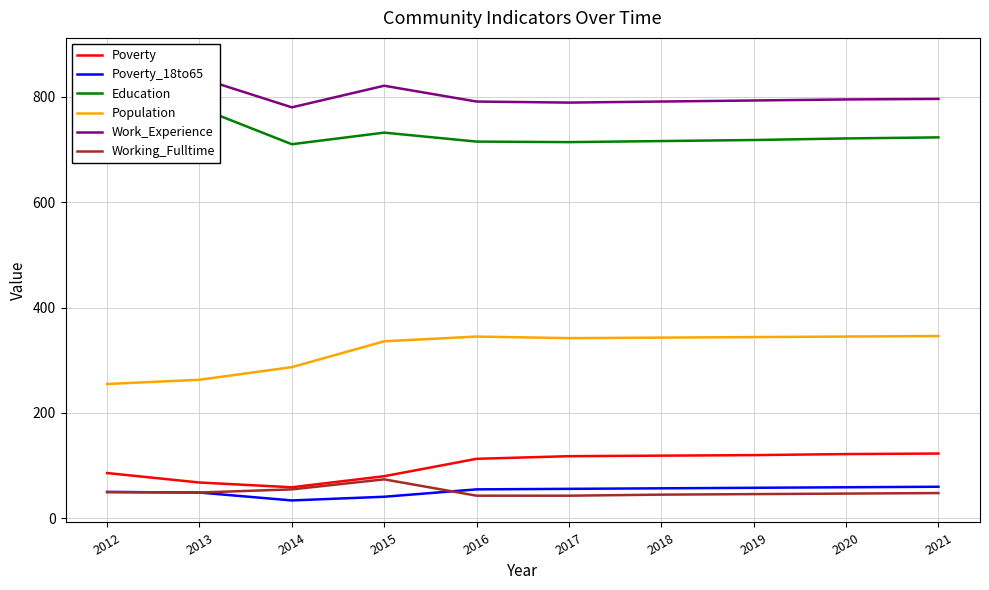

Reading right to left, list all the values displayed in this chart.

Poverty: 123	122	120	119	118	113	80	59	68	86
Poverty_18to65: 60	59	58	57	56	55	41	34	49	50
Education: 723	721	718	716	714	715	732	710	779	823
Population: 346	345	344	343	342	345	336	287	263	255
Work_Experience: 796	795	793	791	789	791	821	780	836	870
Working_Fulltime: 48	47	46	45	43	43	74	55	49	50